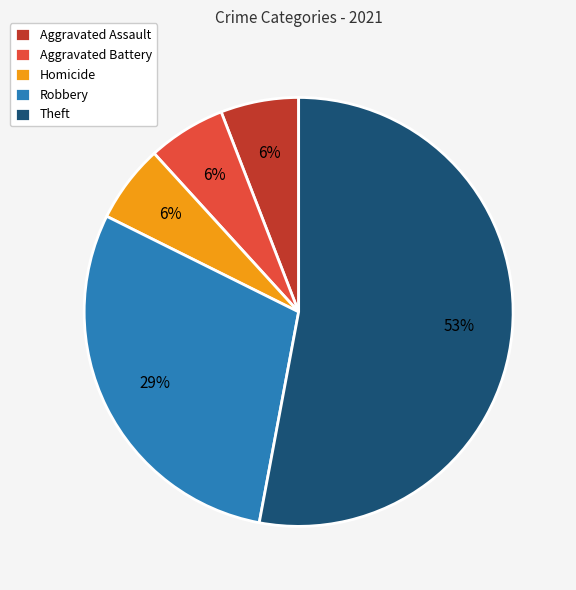

Which category has the biggest portion of the pie?

Theft